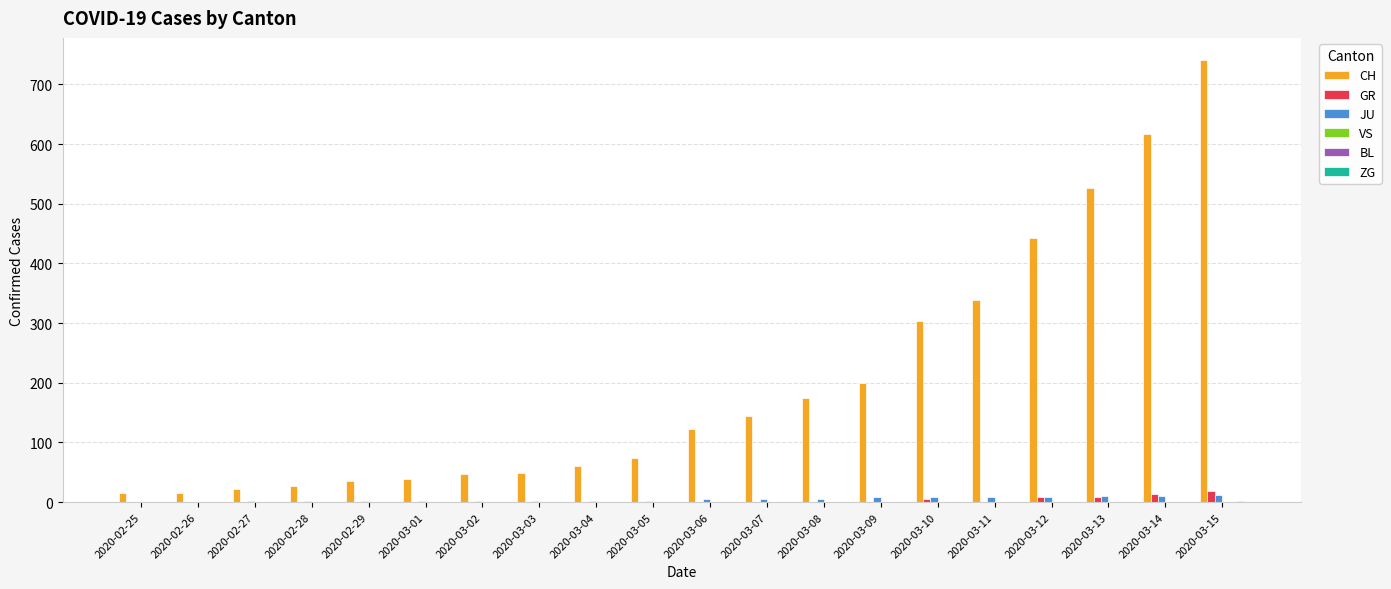

What position from the left is 2020-03-07?

12